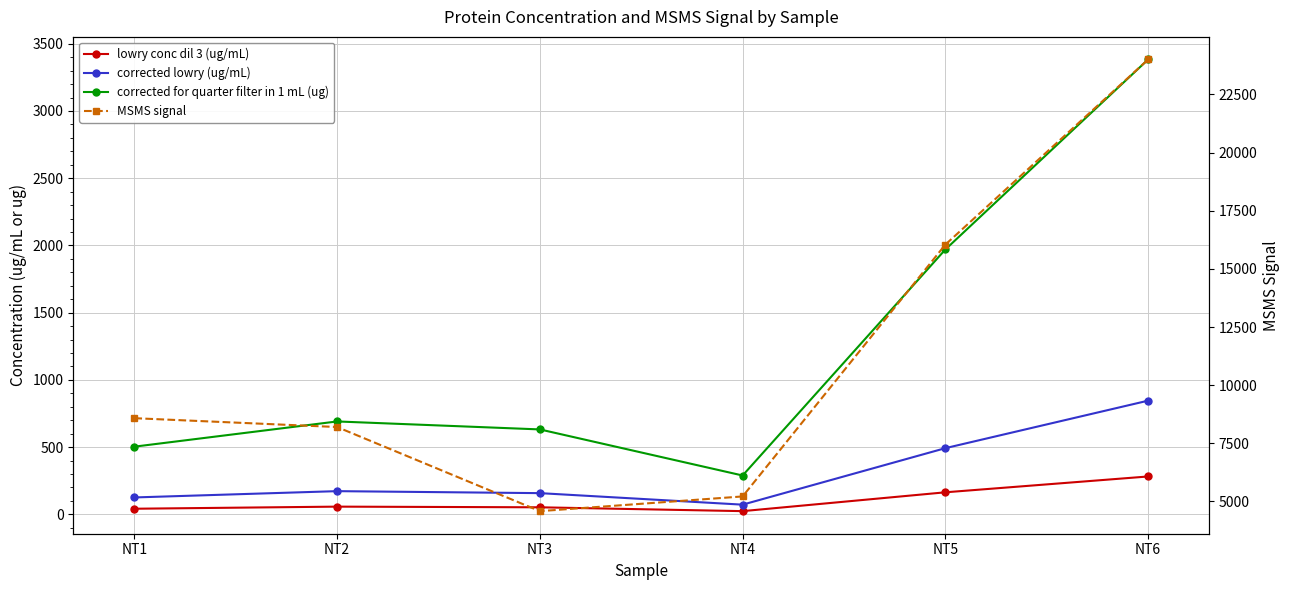

What is the maximum value shown in the chart?

24005.0